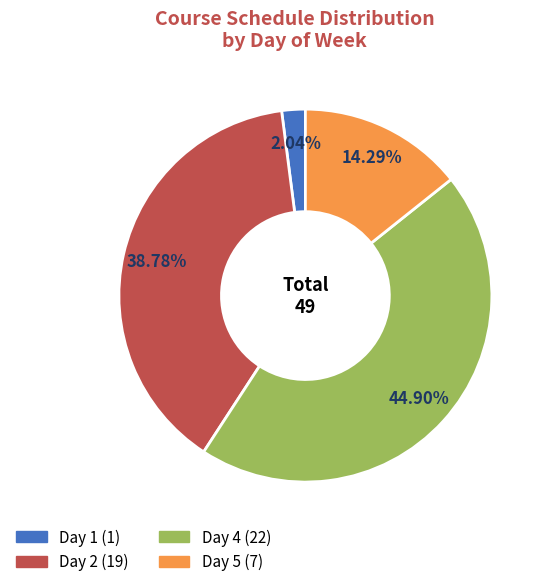

True or false: Day 4 accounts for 33% of the total.

False